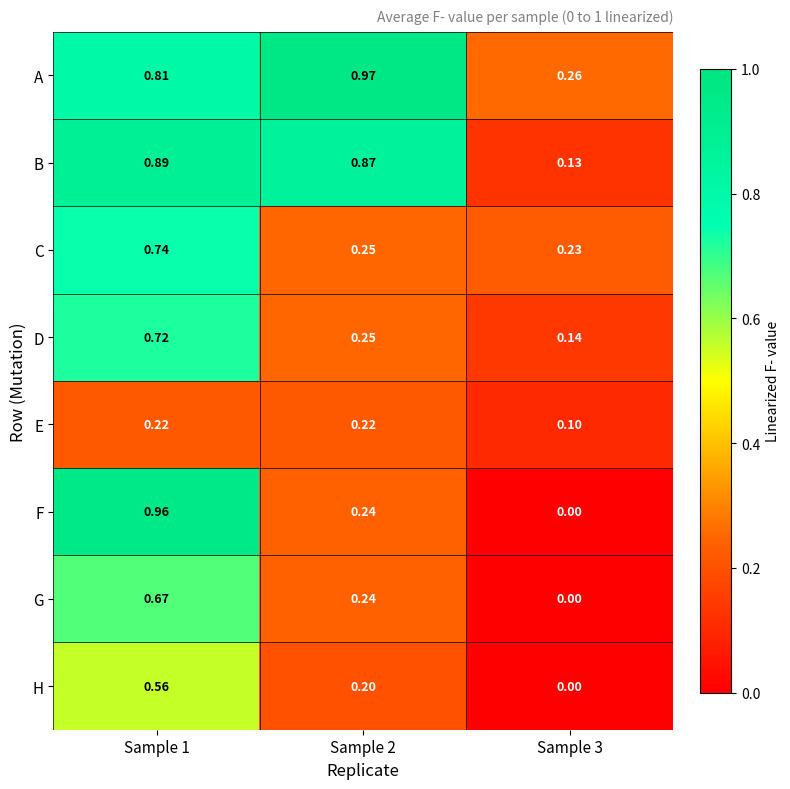

List the series in order of their peak value, highest first.

A, F, B, C, D, G, H, E